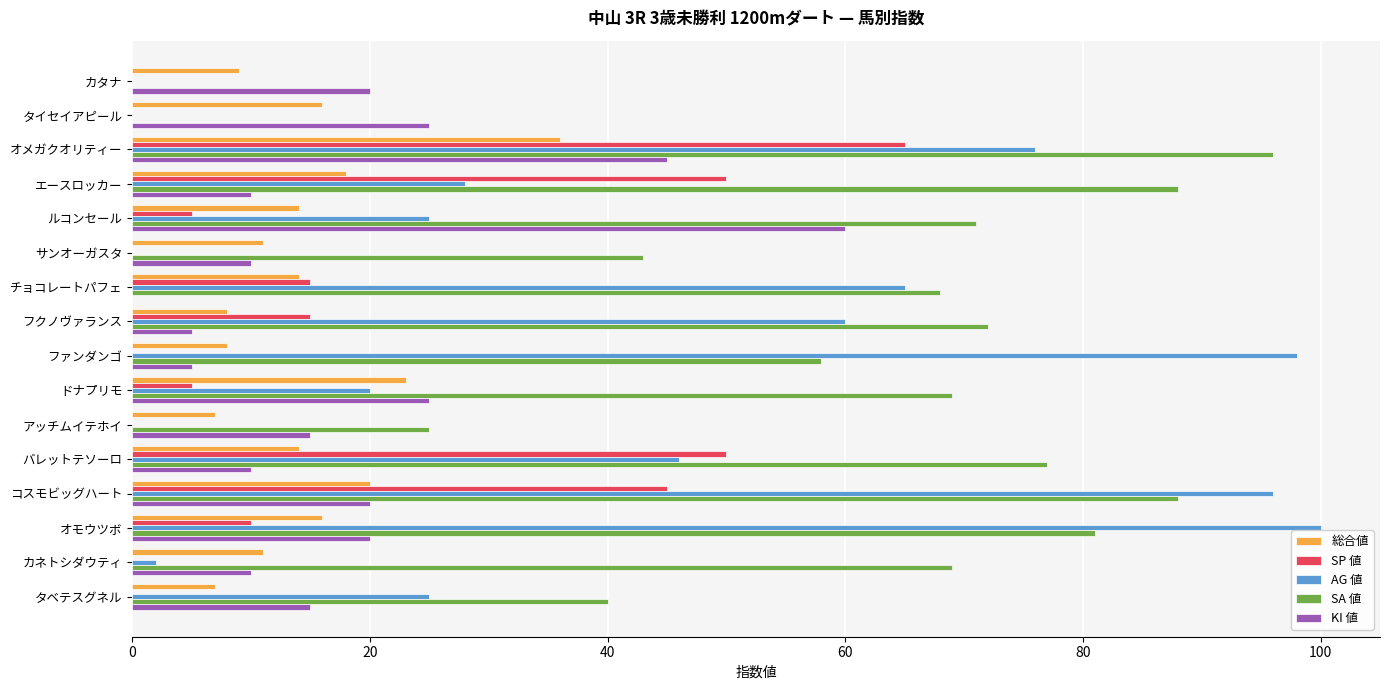

What are all the series names shown in the legend?

総合値, SP 値, AG 値, SA 値, KI 値